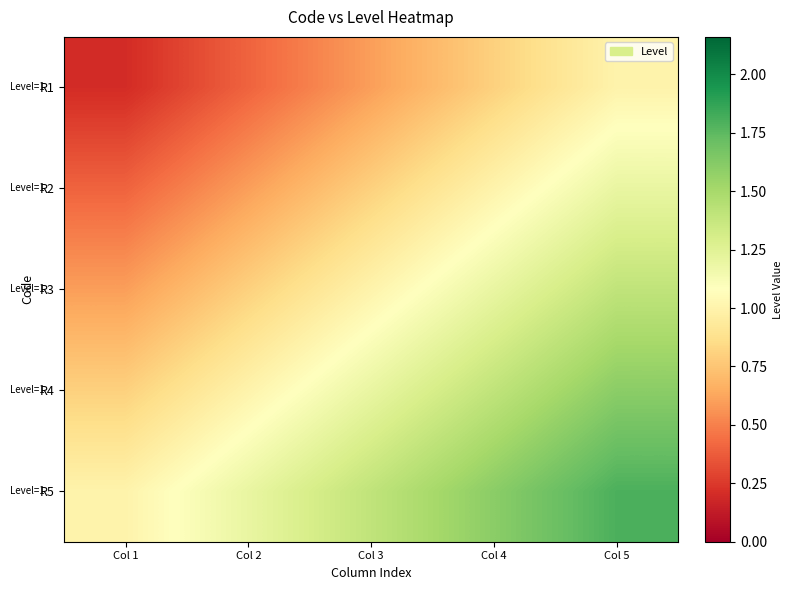

Rank the series at Col 3 from lowest to highest value.

R1, R2, R3, R4, R5